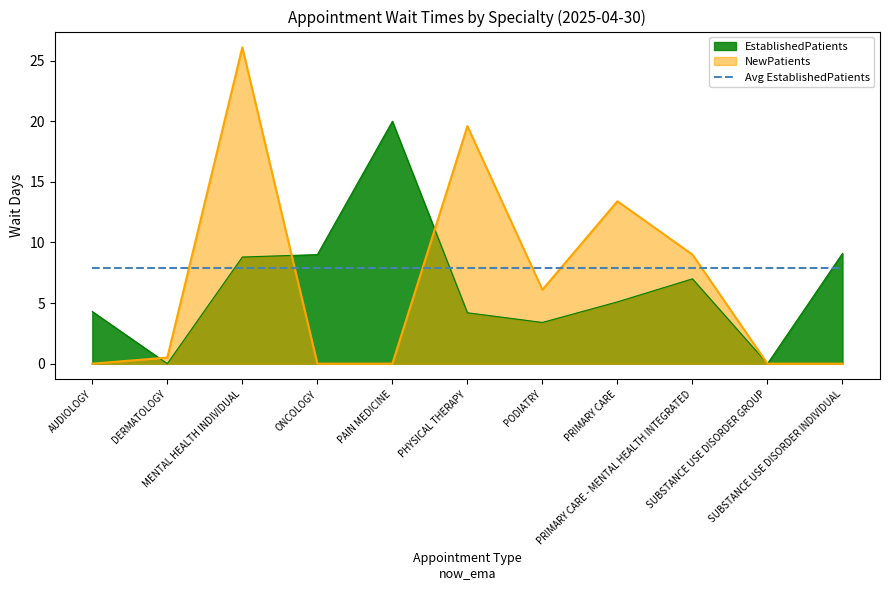

At PODIATRY, list the series in order from smallest to largest.

EstablishedPatients, NewPatients, Avg EstablishedPatients